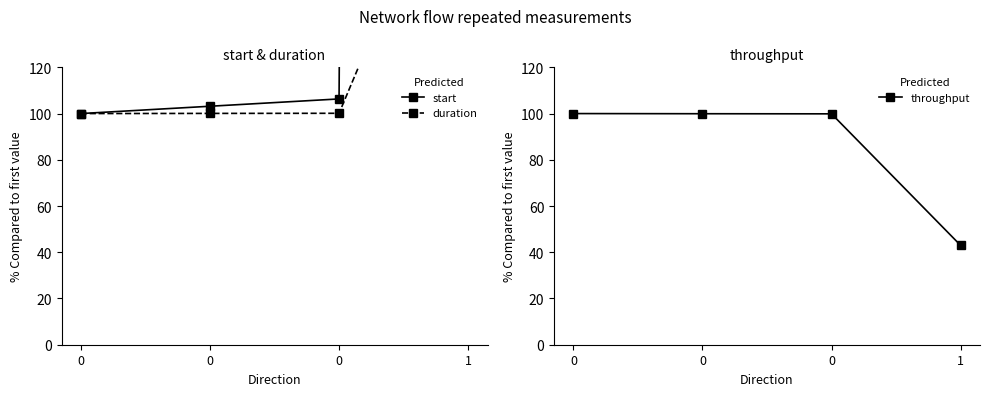

True or false: throughput and start intersect in this chart.

False